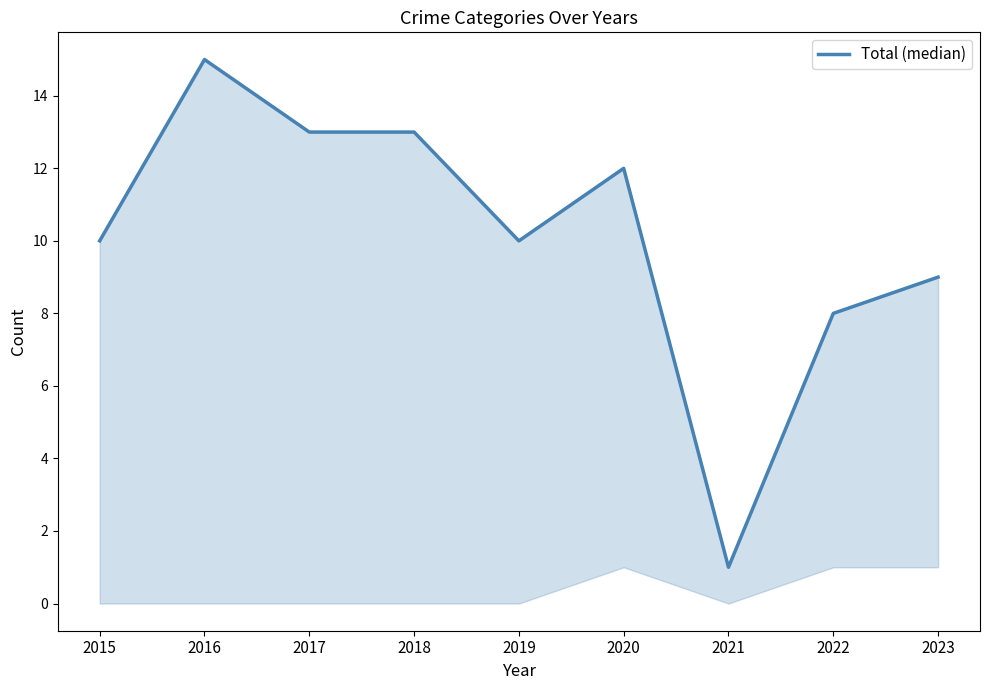

The chart shows a value of 2 at 2023. True or false?

False